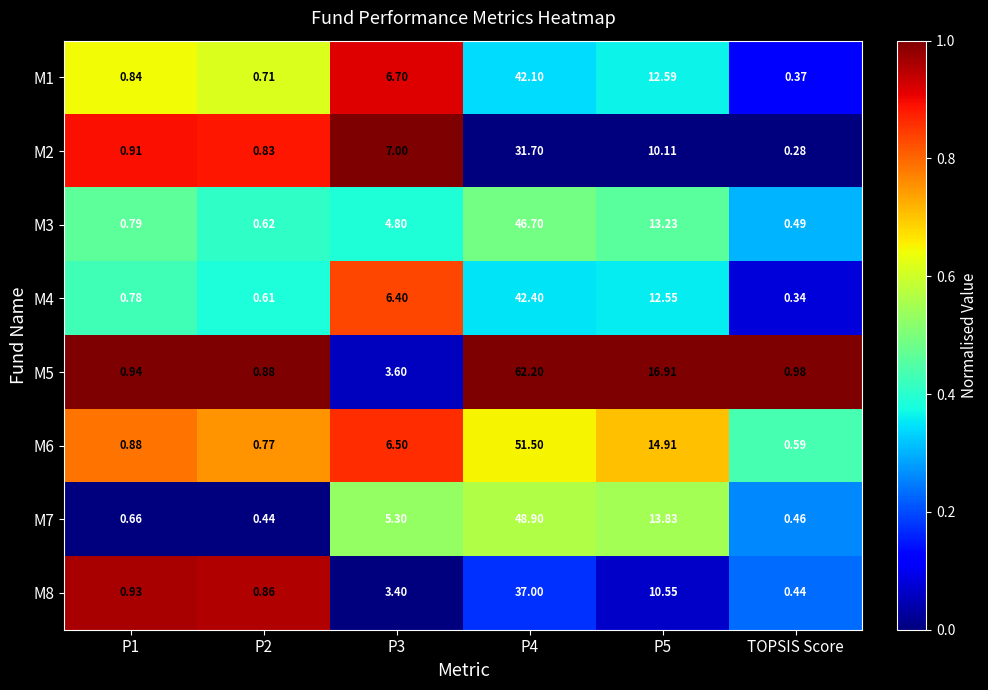

Is the value of M6 at P4 greater than the value of M7 at TOPSIS Score?

Yes